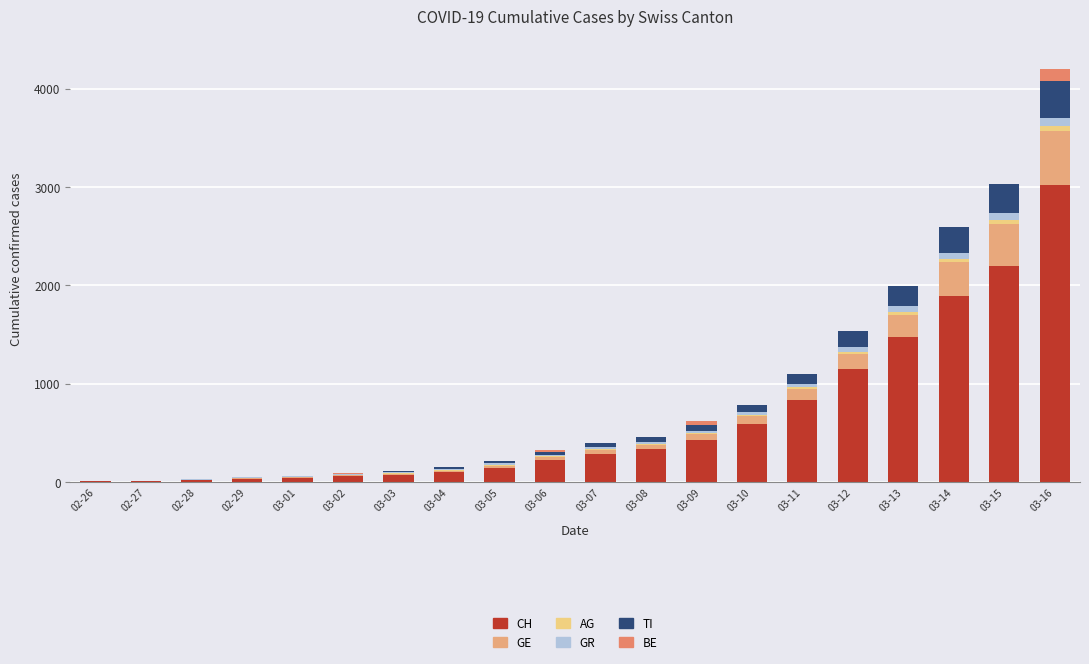

At 03-11, list the series in order from largest to smallest.

CH, GE, TI, GR, AG, BE